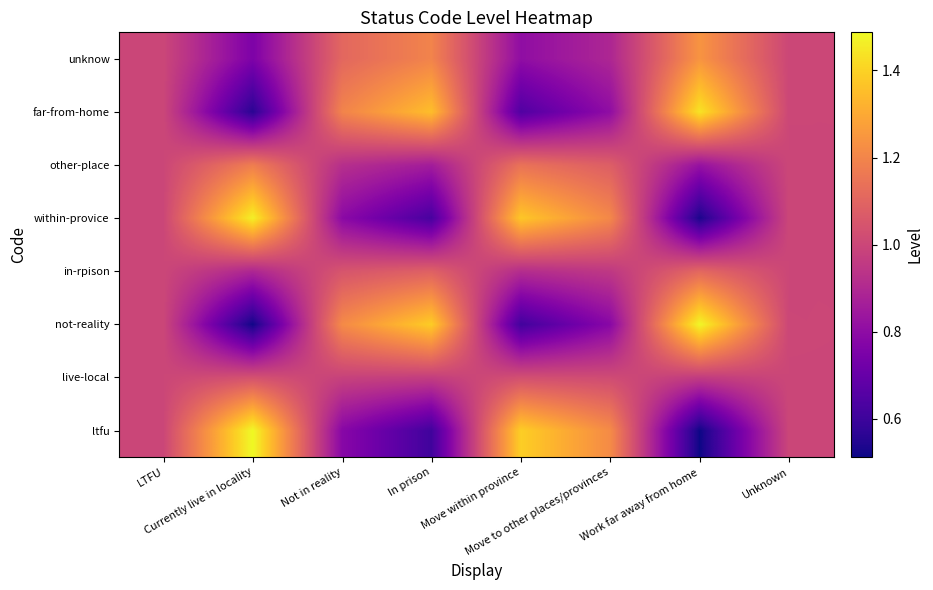

Reading left to right, what are all the values shown in this chart?

ltfu: LTFU=1.0	Currently live in locality=1.5	Not in reality=0.8	In prison=0.6	Move within province=1.4	Move to other places/provinces=1.2	Work far away from home=0.5	Unknown=1.0
live-local: LTFU=1.0	Currently live in locality=1.0	Not in reality=1.0	In prison=1.0	Move within province=1.0	Move to other places/provinces=1.0	Work far away from home=1.0	Unknown=1.0
not-reality: LTFU=1.0	Currently live in locality=0.5	Not in reality=1.2	In prison=1.4	Move within province=0.6	Move to other places/provinces=0.8	Work far away from home=1.5	Unknown=1.0
in-rpison: LTFU=1.0	Currently live in locality=0.9	Not in reality=1.0	In prison=1.1	Move within province=0.9	Move to other places/provinces=1.0	Work far away from home=1.1	Unknown=1.0
within-provice: LTFU=1.0	Currently live in locality=1.5	Not in reality=0.8	In prison=0.6	Move within province=1.4	Move to other places/provinces=1.2	Work far away from home=0.5	Unknown=1.0
other-place: LTFU=1.0	Currently live in locality=1.2	Not in reality=0.9	In prison=0.9	Move within province=1.1	Move to other places/provinces=1.1	Work far away from home=0.8	Unknown=1.0
far-from-home: LTFU=1.0	Currently live in locality=0.6	Not in reality=1.2	In prison=1.4	Move within province=0.6	Move to other places/provinces=0.8	Work far away from home=1.4	Unknown=1.0
unknow: LTFU=1.0	Currently live in locality=0.8	Not in reality=1.1	In prison=1.2	Move within province=0.8	Move to other places/provinces=0.9	Work far away from home=1.2	Unknown=1.0